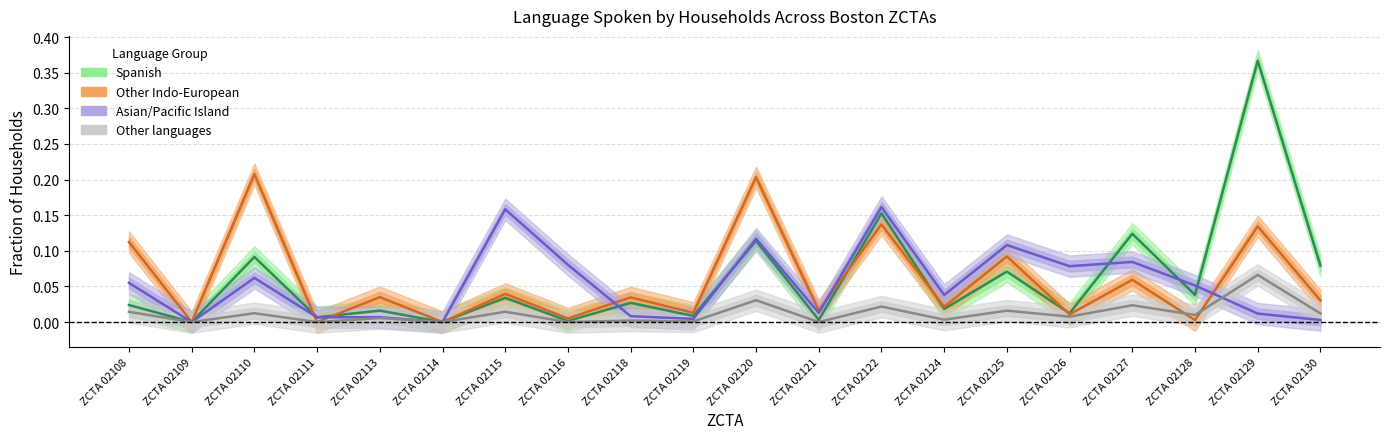

In Spanish, how many points are higher than both neighbors (excluding endpoints)?

9